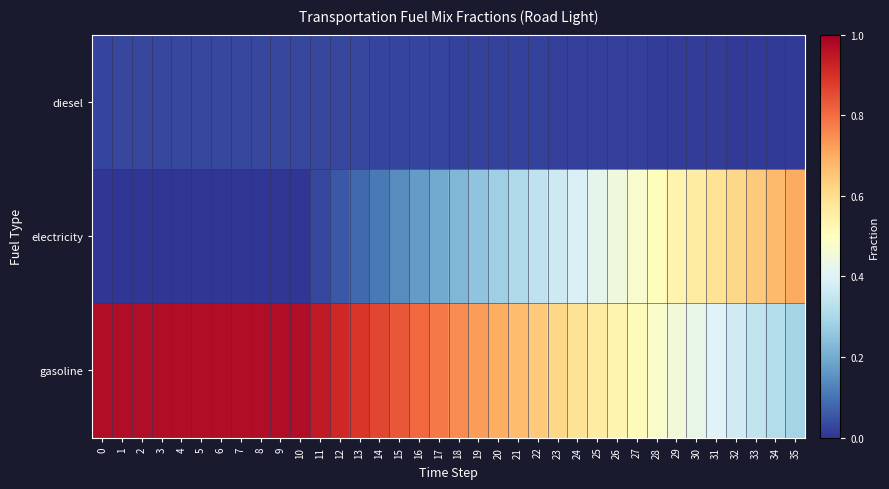

Which series has the widest spread of values?

electricity